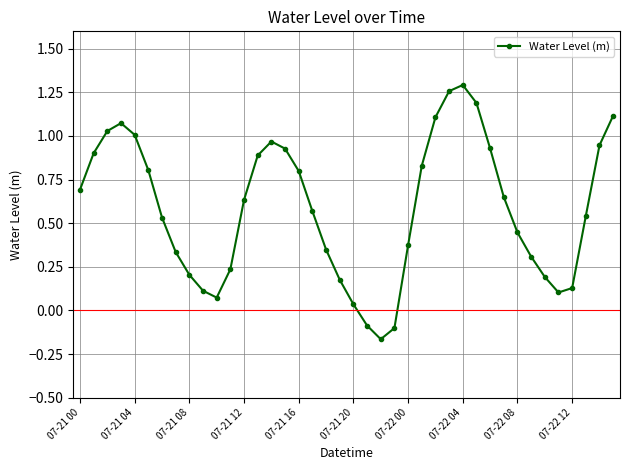

What is the sum of all values?

23.4